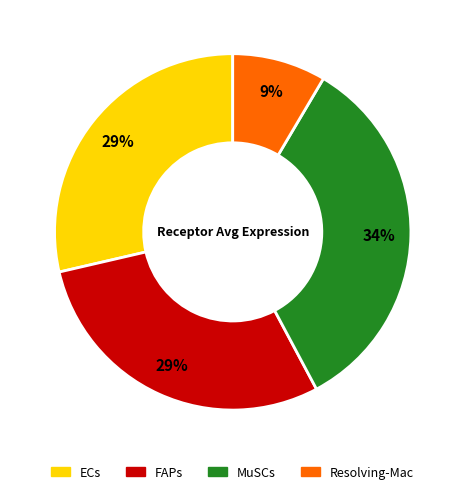

Do FAPs and Resolving-Mac together represent more than half of the pie?

No